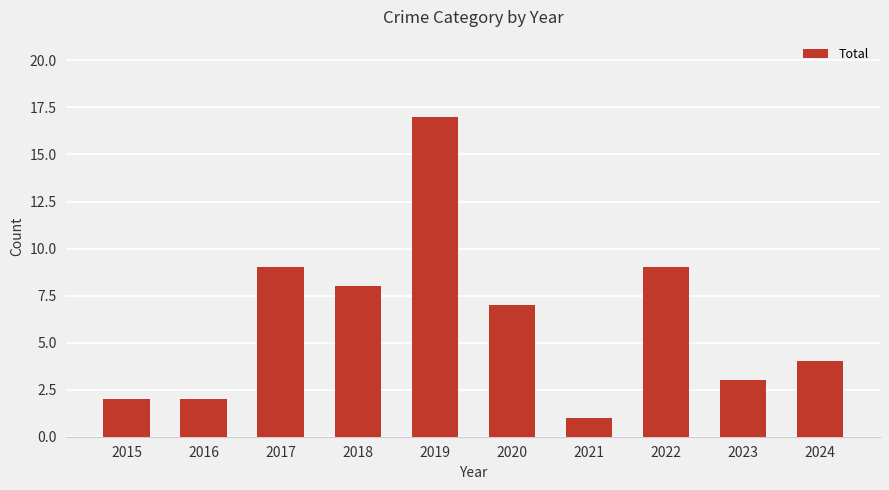

What is the smallest value displayed?

1